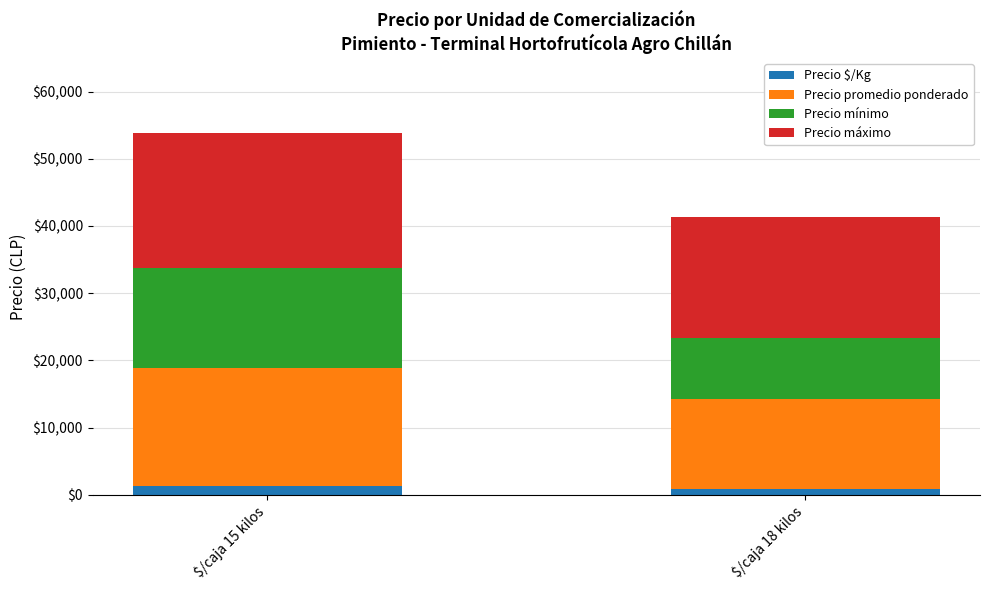

At which category is the sum across all series the highest?

$/caja 15 kilos